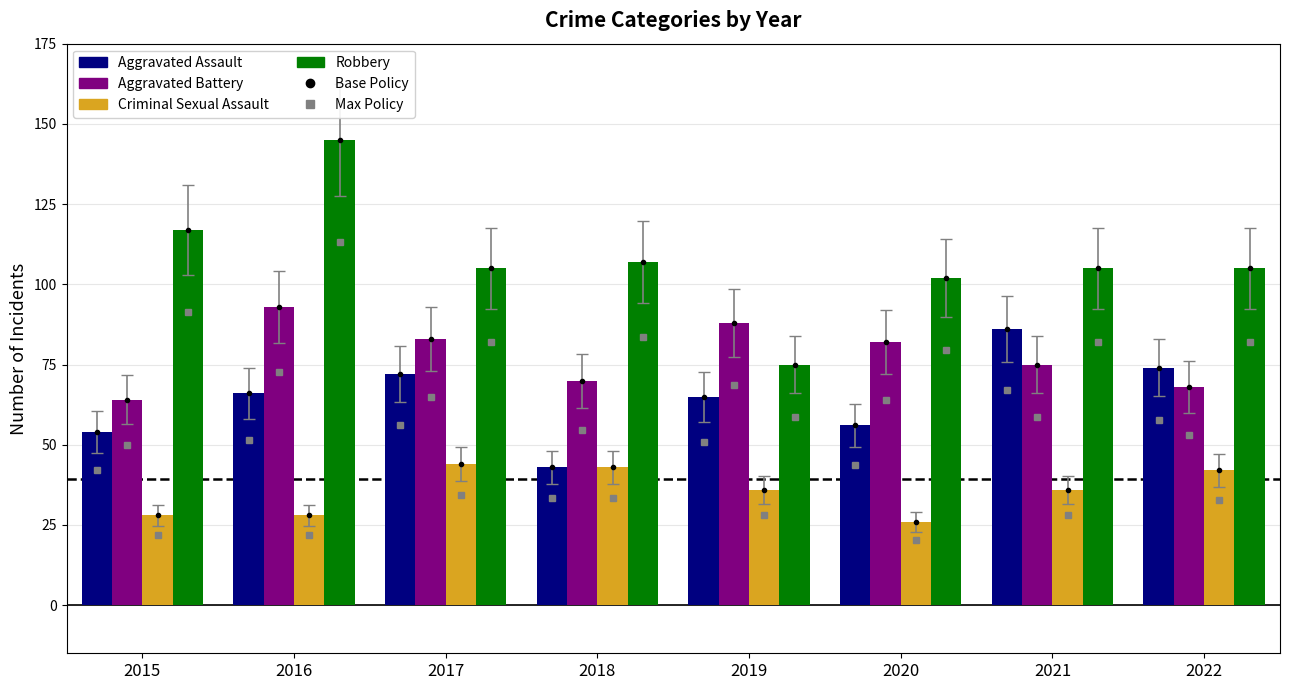

The Robbery series shows 184 at 2021. True or false?

False